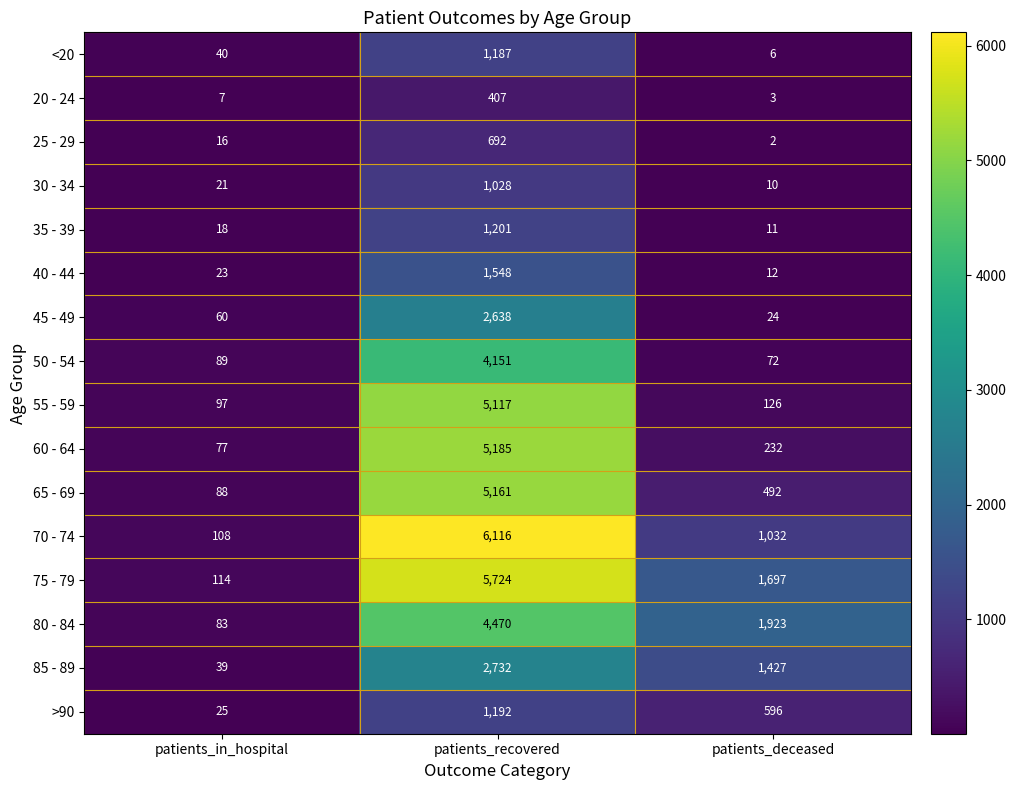

Read the 60 - 64 value at patients_deceased, to the nearest 10.

230